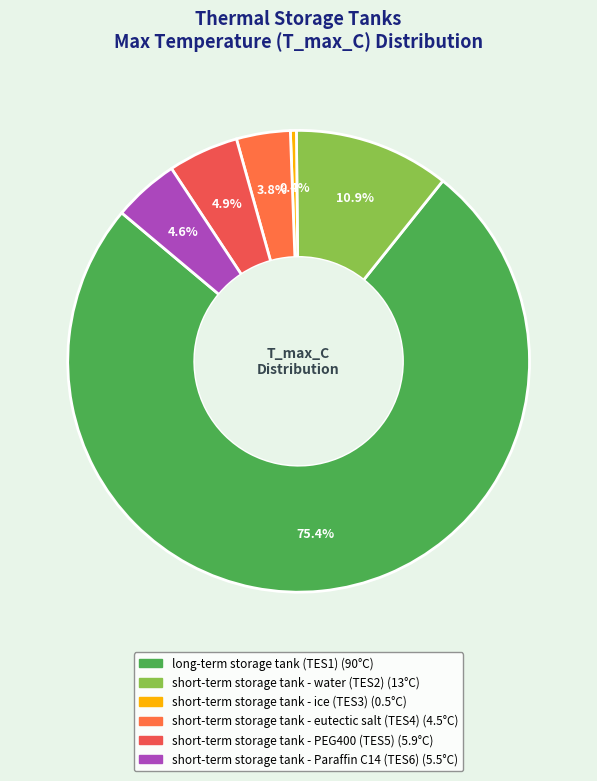

To the nearest percent, what is the average slice percentage?

17%